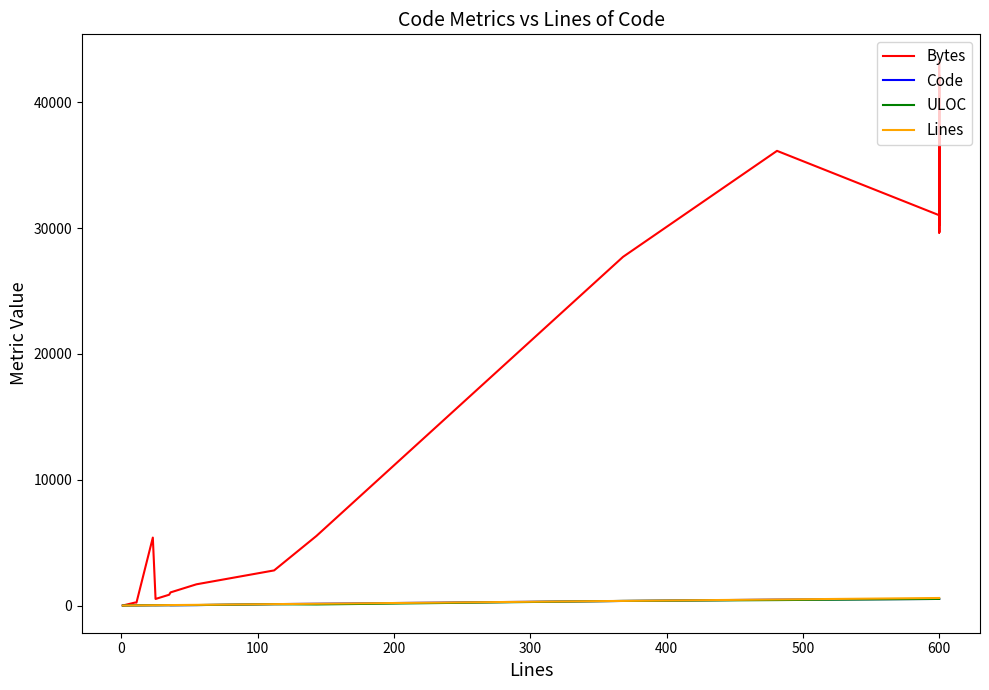

True or false: Lines has more than 0 points higher than both neighbors.

False